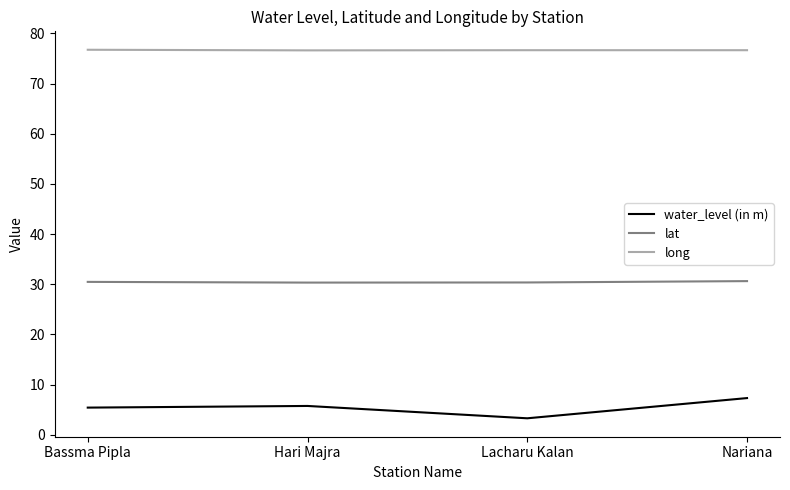

What is the difference between the second highest and second lowest values in the lat series?

0.1